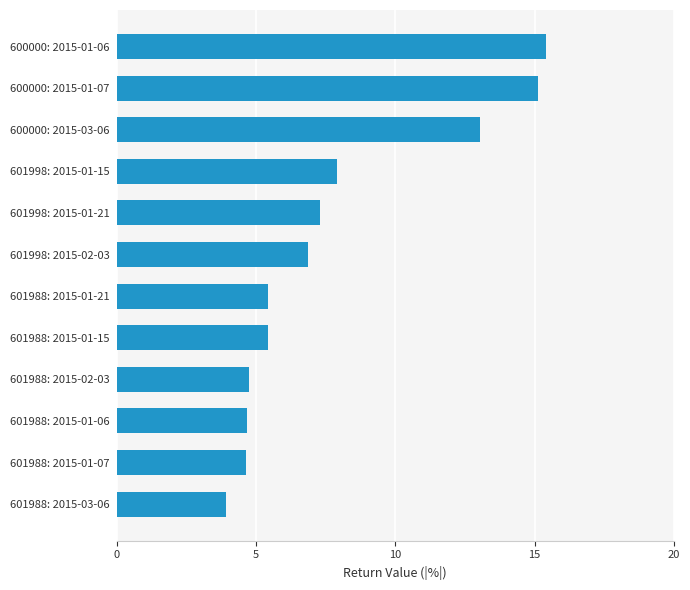

What is the change in value from 600000: 2015-01-07 to 601998: 2015-01-21?

-7.8